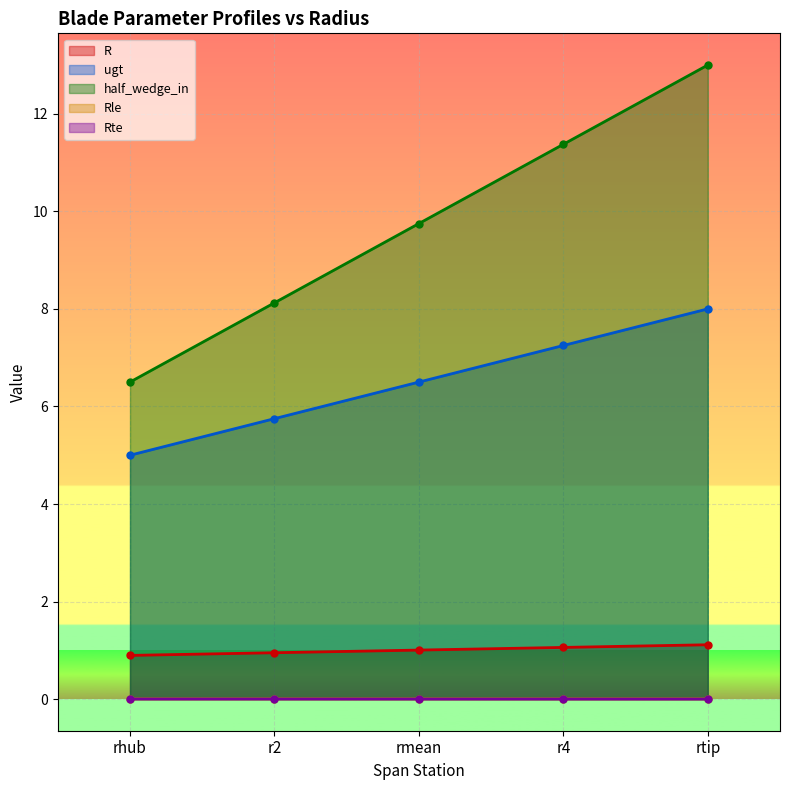

At which category does the chart reach its minimum across all series?

rtip